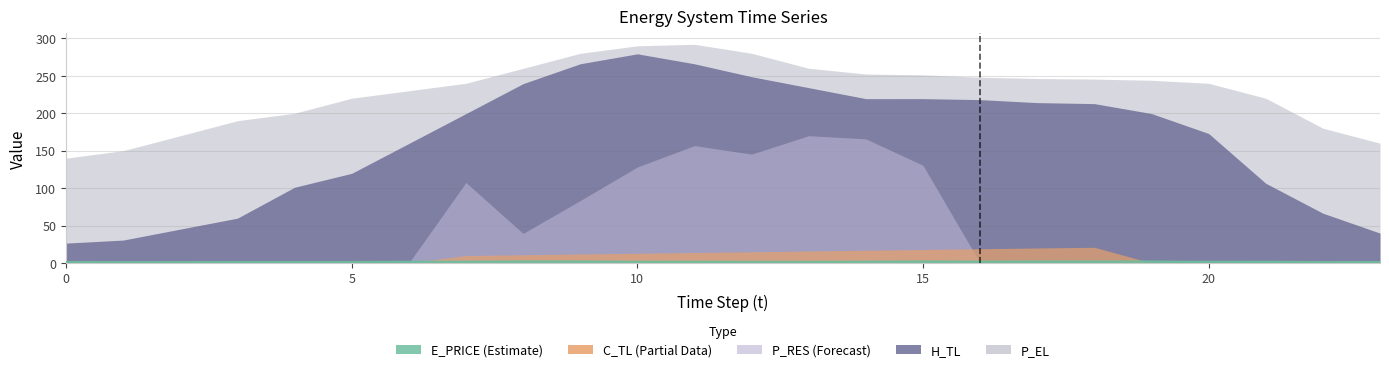

True or false: there are more than 2 points higher than both neighbors.

True